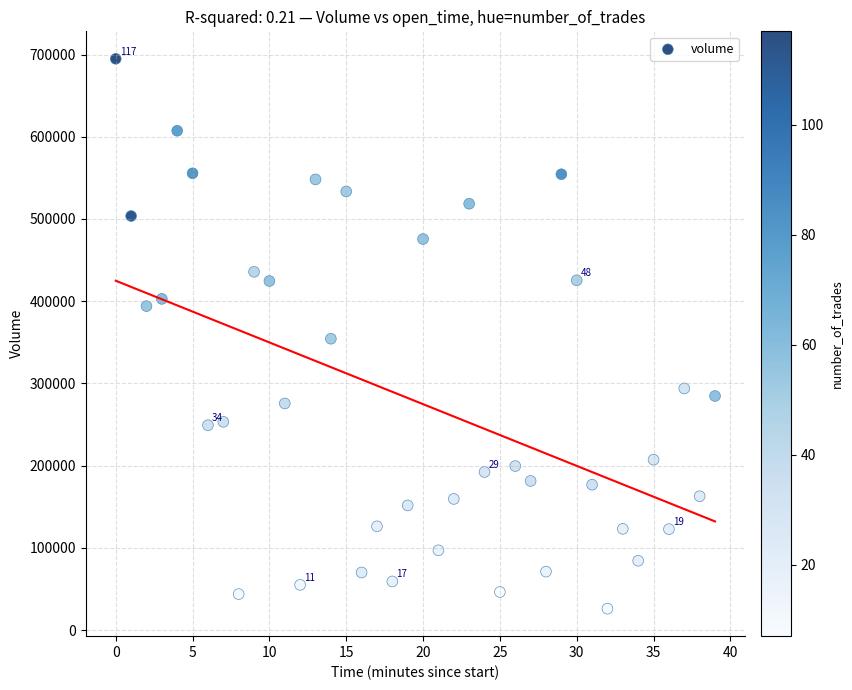

What is the range of Y values (max minus min)?

668596